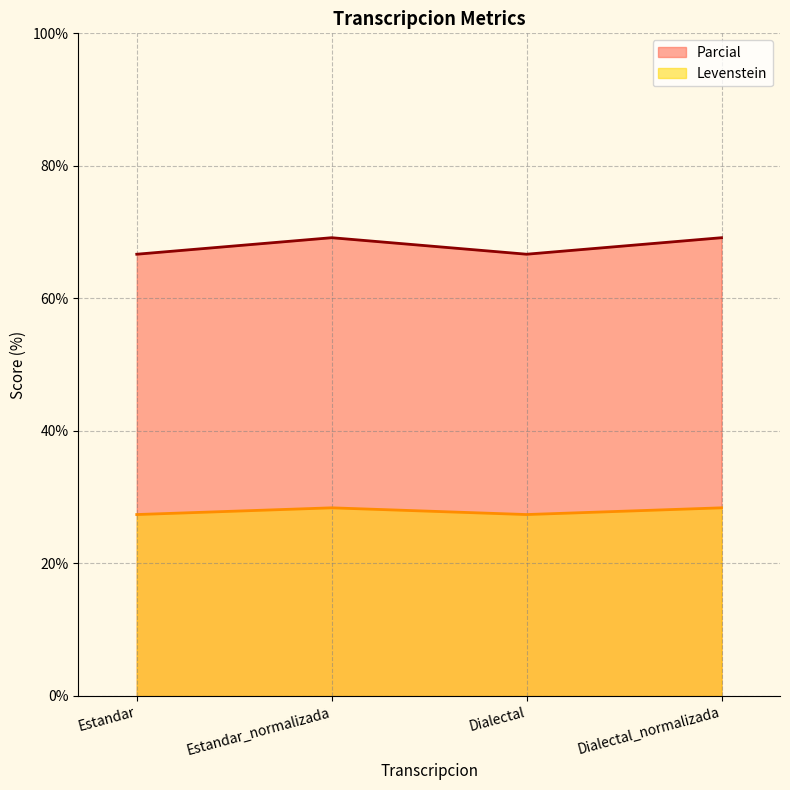

At which category is the sum across all series the highest?

Estandar_normalizada